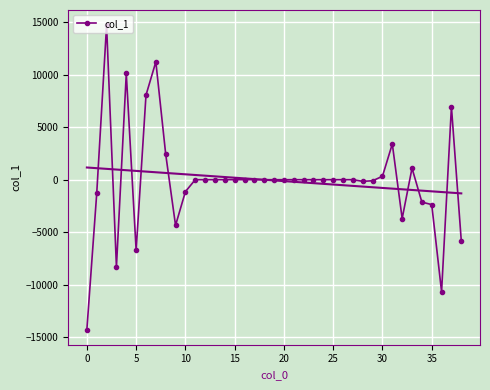

Is this an area chart (filled region under the line)?

No